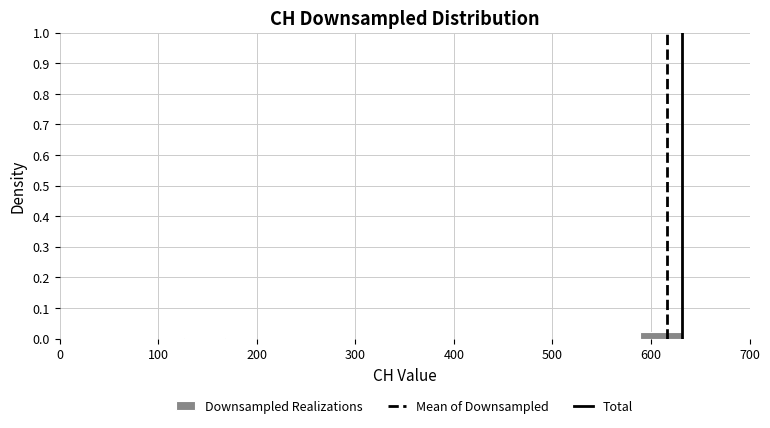

Reading left to right, transcribe this chart: for each bar, give the range it covers on the x-axis and its height. Neither the bar edges nor the heights are printed on the chart, so give them approximately, as read against the axes.

0 to 40: under 0.01
40 to 80: 0
80 to 130: 0
130 to 170: under 0.01
170 to 210: 0
210 to 250: 0
250 to 290: 0
290 to 340: 0
340 to 380: 0
380 to 420: 0
420 to 460: 0
460 to 500: 0
500 to 550: 0
550 to 590: 0
590 to 630: 0.02